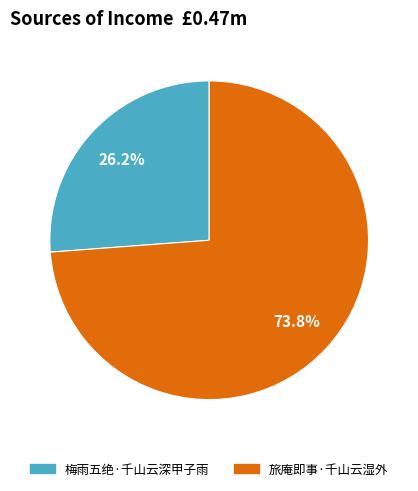

Is 梅雨五绝·千山云深甲子雨 the majority of the pie?

No